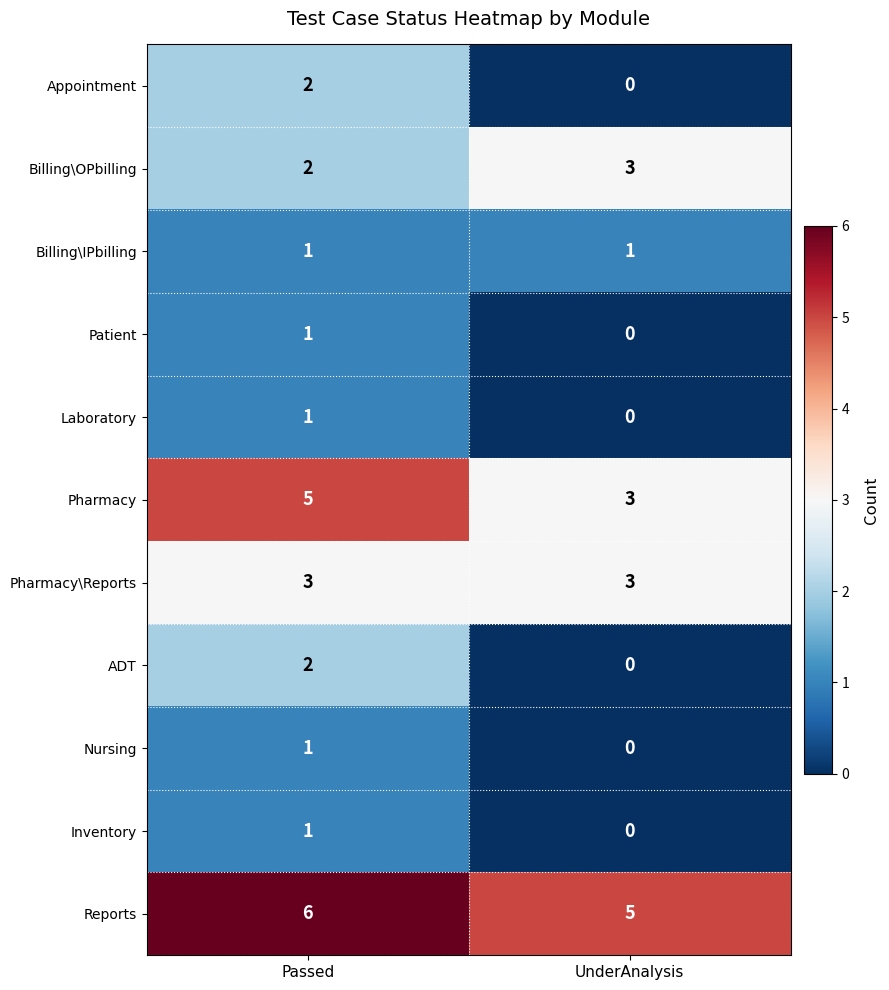

Reading right to left, list all the values displayed in this chart.

Appointment: 0	2
Billing\OPbilling: 3	2
Billing\IPbilling: 1	1
Patient: 0	1
Laboratory: 0	1
Pharmacy: 3	5
Pharmacy\Reports: 3	3
ADT: 0	2
Nursing: 0	1
Inventory: 0	1
Reports: 5	6